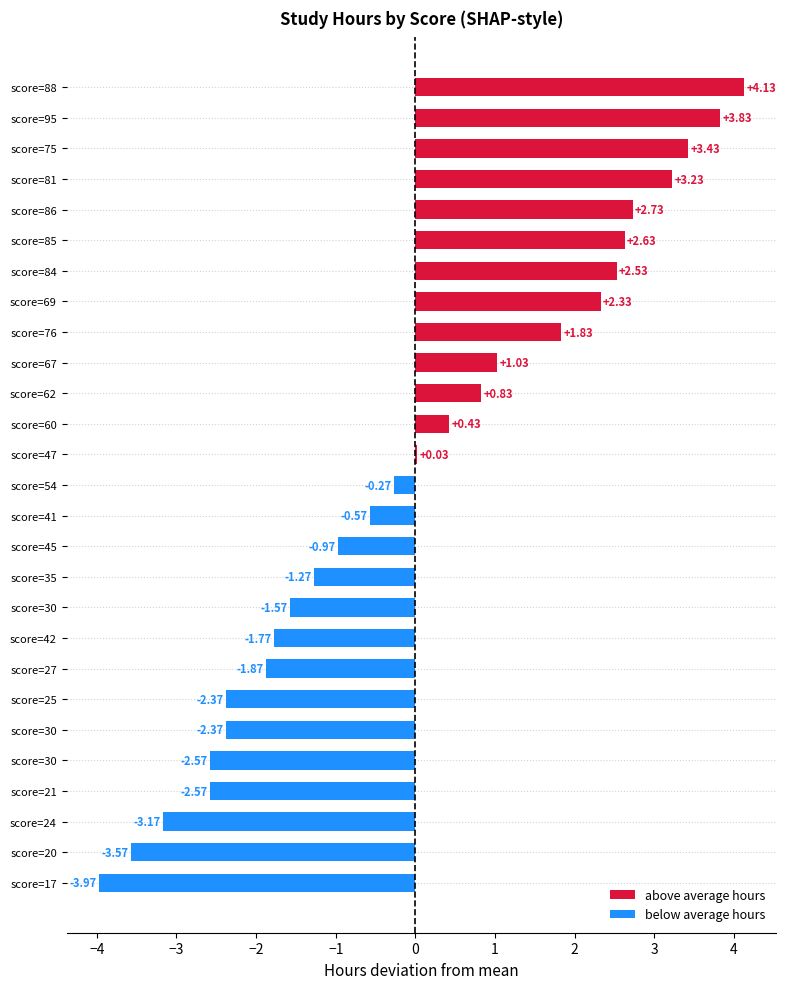

Are the bars horizontal?

Yes